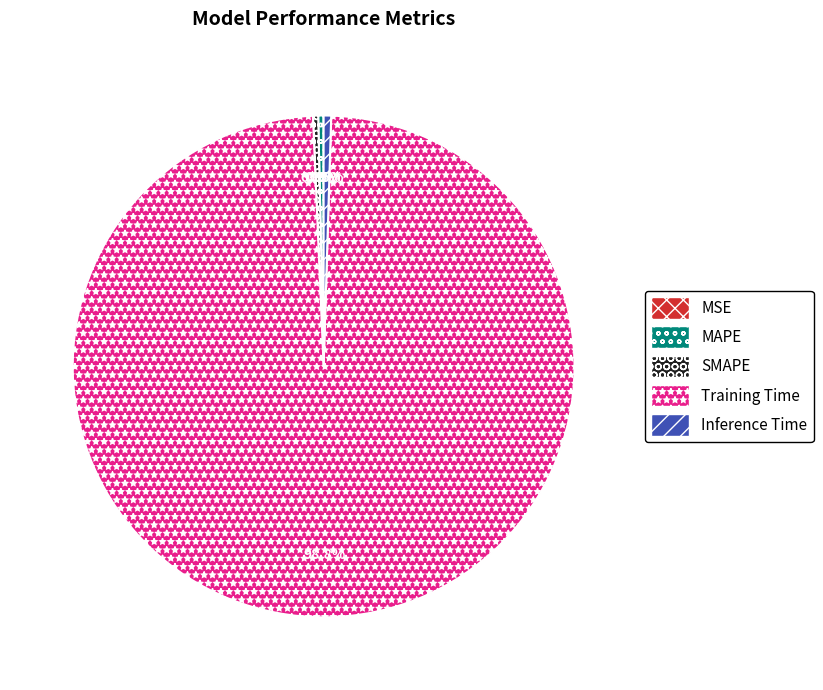

Between Training Time and SMAPE, which is larger?

Training Time